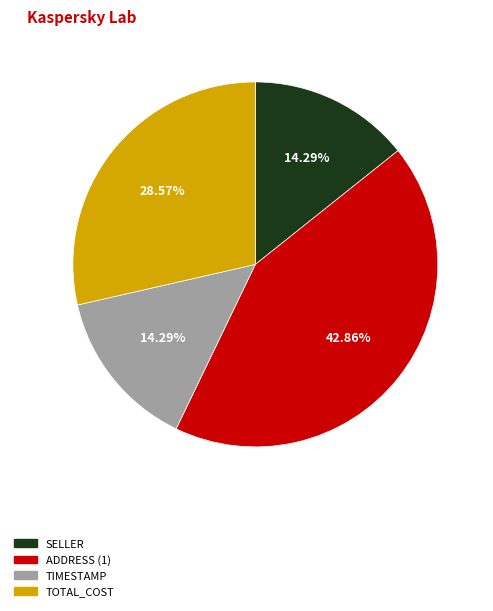

Approximately how many times larger is the value at TIMESTAMP compared to TOTAL_COST?

0.5